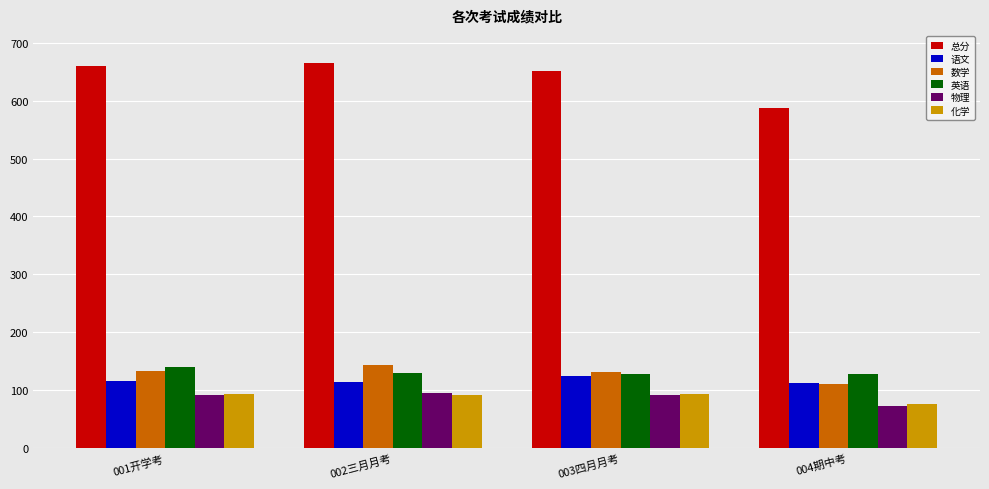

What is the highest value of the 化学 series?

94.0